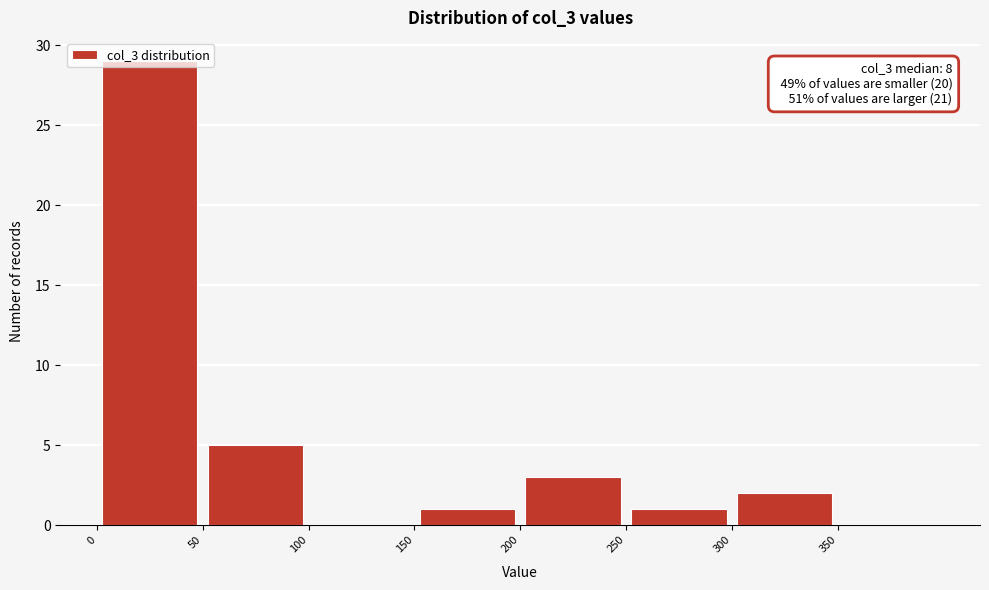

Which range on the x-axis has the tallest bar?

0 to 50